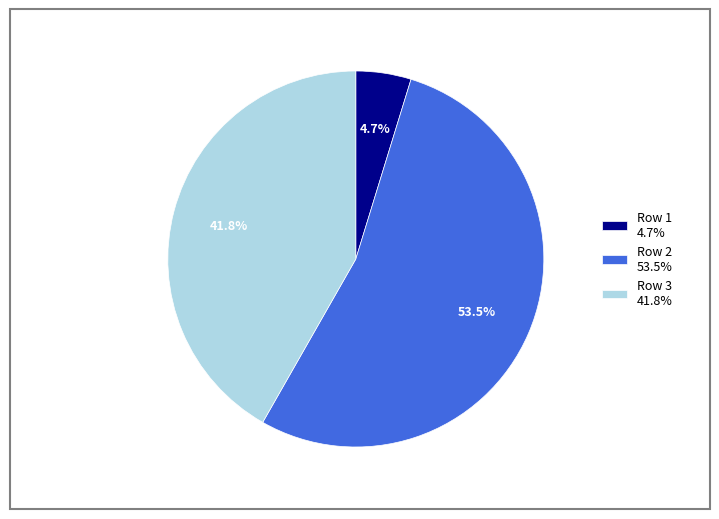

Which has a higher value, Row 1 4.7% or Row 3 41.8%?

Row 3 41.8%